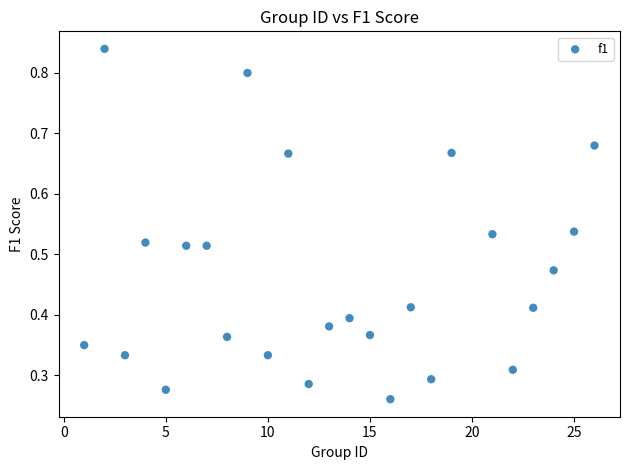

What is the range of Y values (max minus min)?

0.6